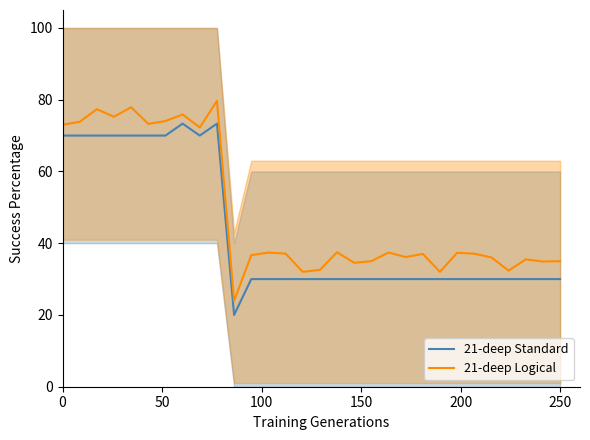

How many data points in 21-deep Standard are above 30?

10